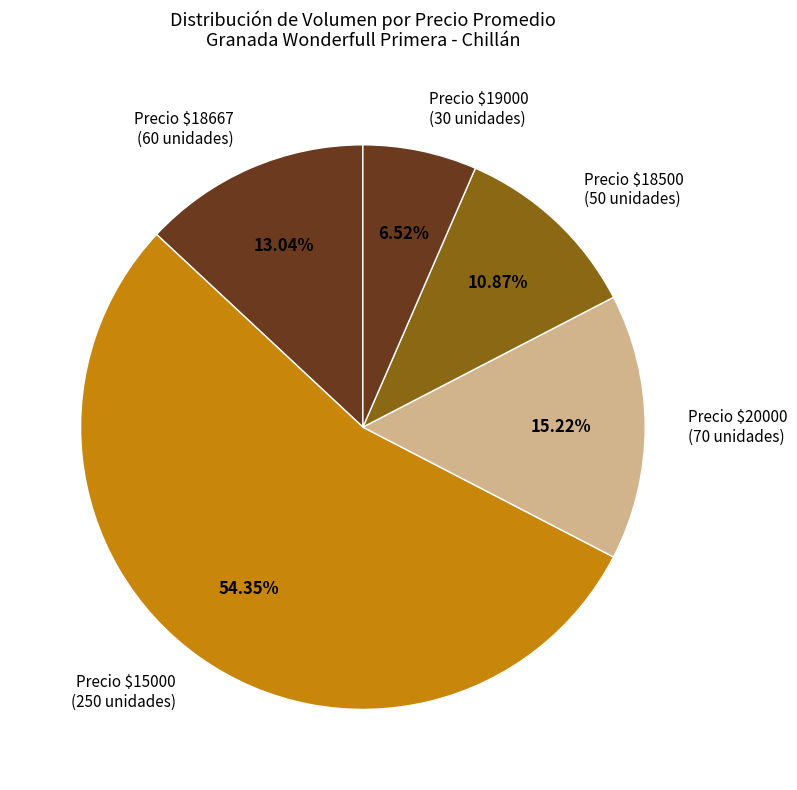

Which slice represents more than half of the pie?

Precio $15000